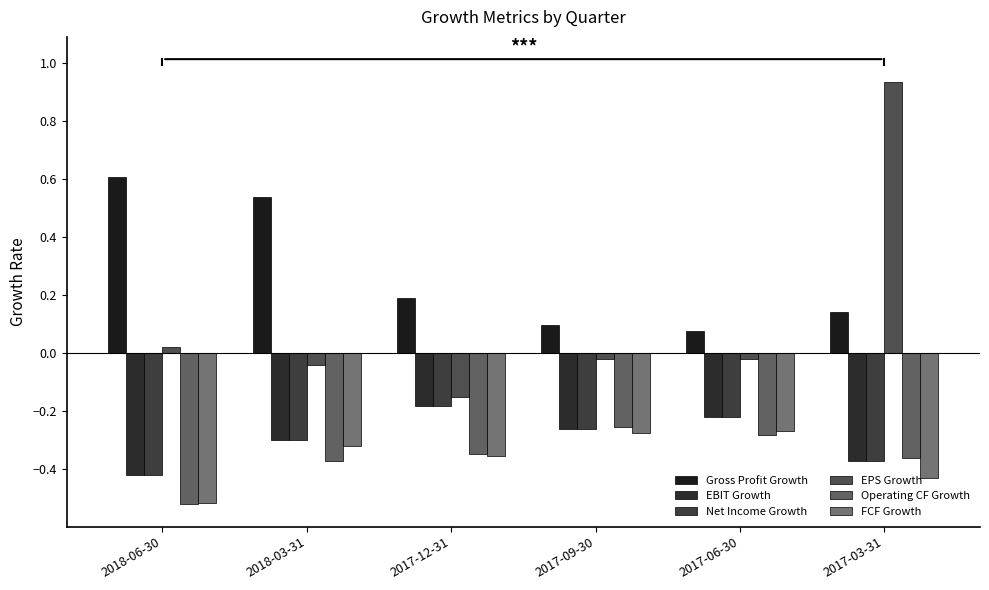

How many groups of bars are there?

6